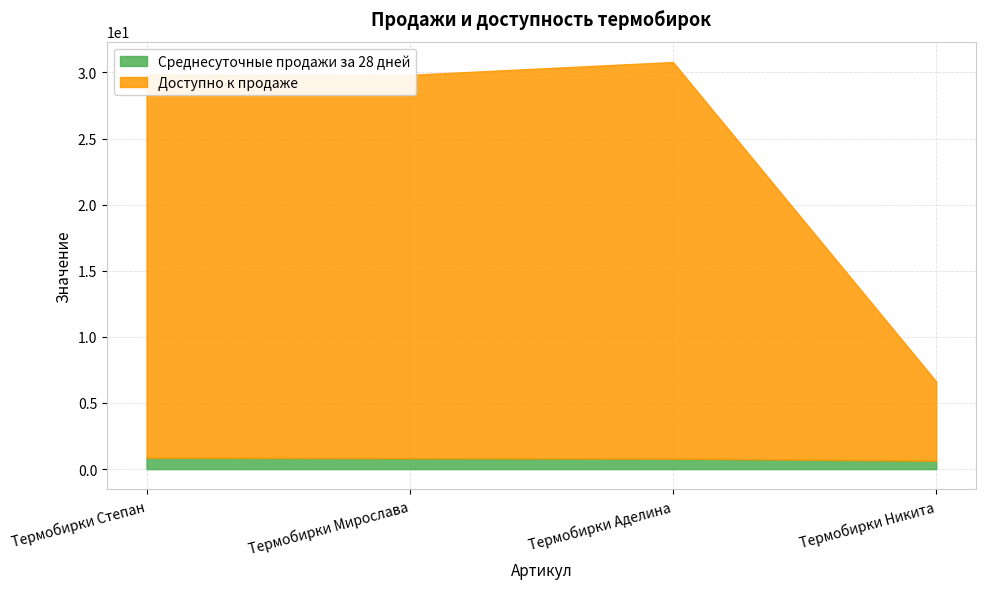

What is the sum of the Среднесуточные продажи за 28 дней values at Термобирки Аделина and Термобирки Мирослава?

1.6